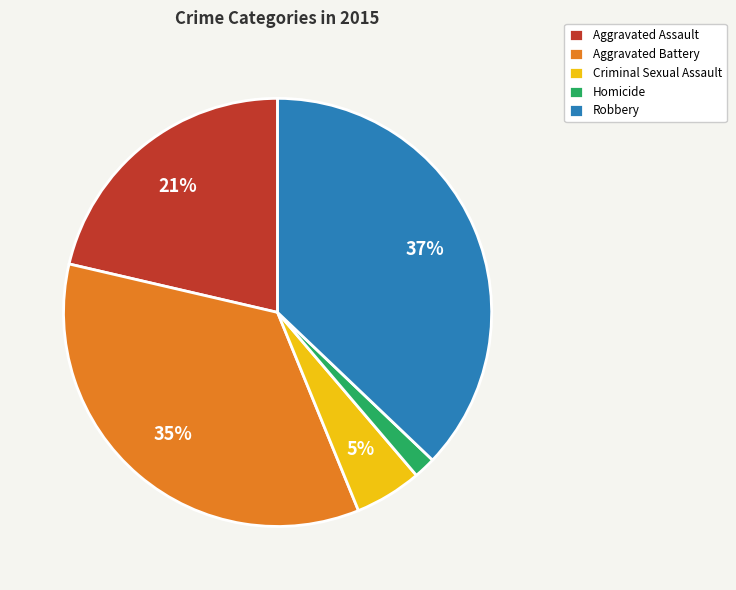

Rank the categories by value from lowest to highest.

Homicide, Criminal Sexual Assault, Aggravated Assault, Aggravated Battery, Robbery